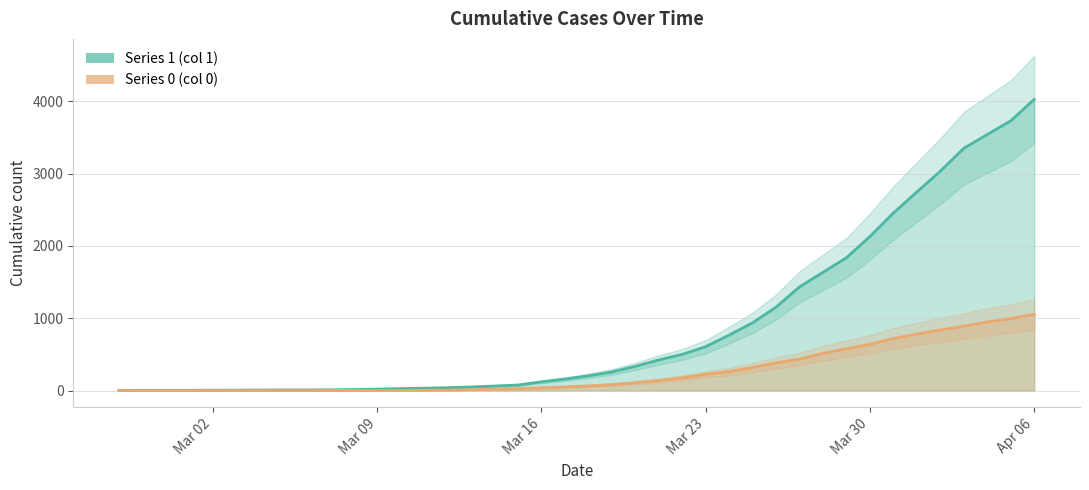

What is the approximate value of 0 at 2020-03-13, to the nearest 10?

10